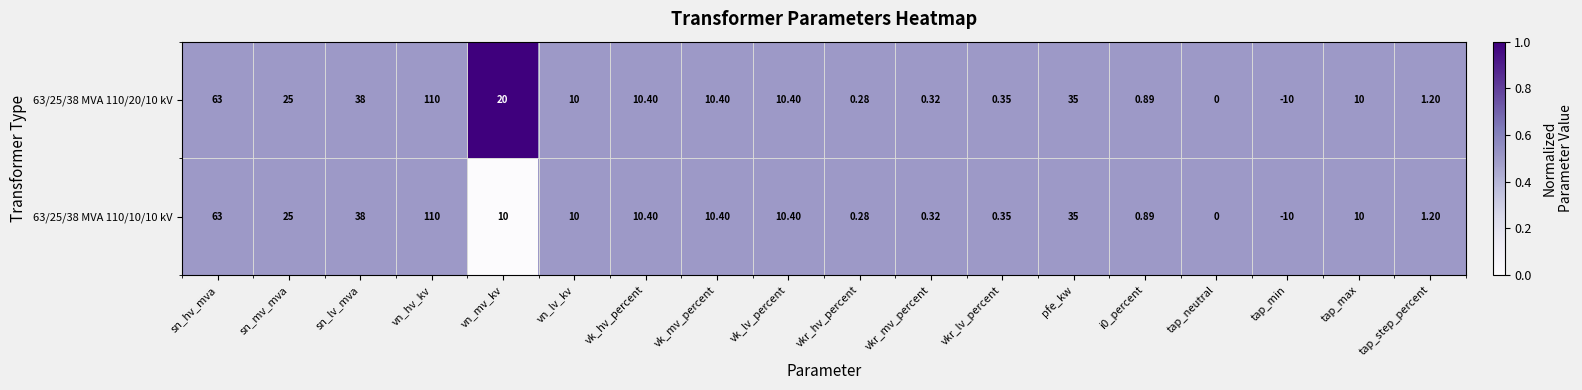

Is the value of 63/25/38 MVA 110/10/10 kV at tap_neutral greater than the value of 63/25/38 MVA 110/20/10 kV at sn_lv_mva?

No